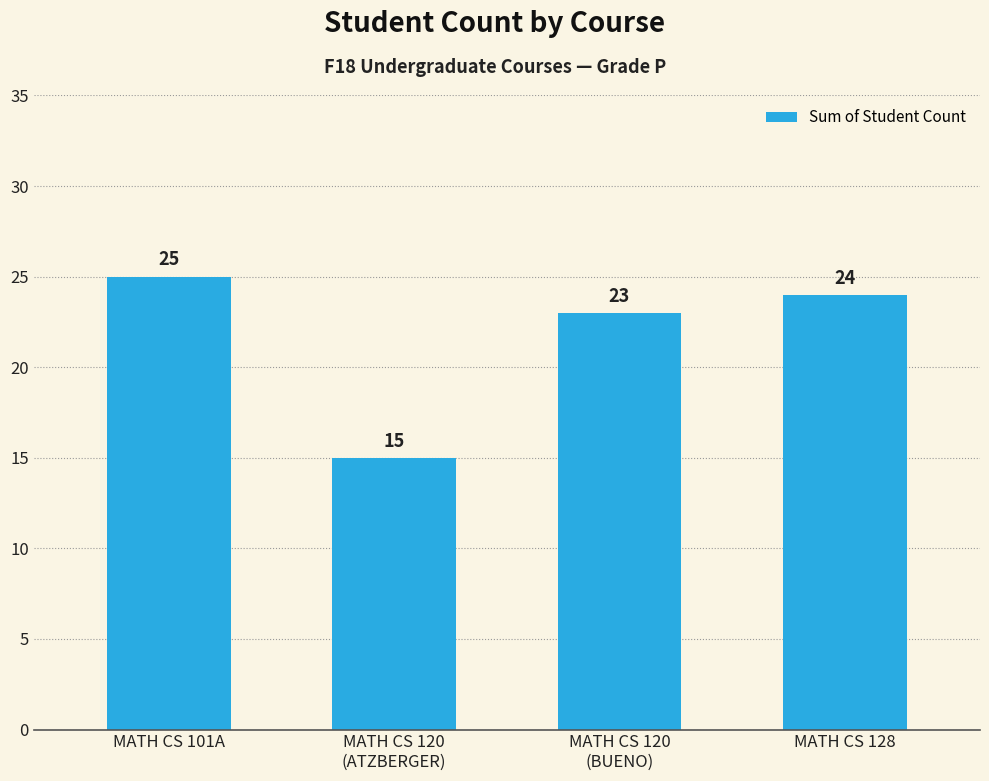

True or false: the data shows 15 at MATH CS 120
(ATZBERGER).

True